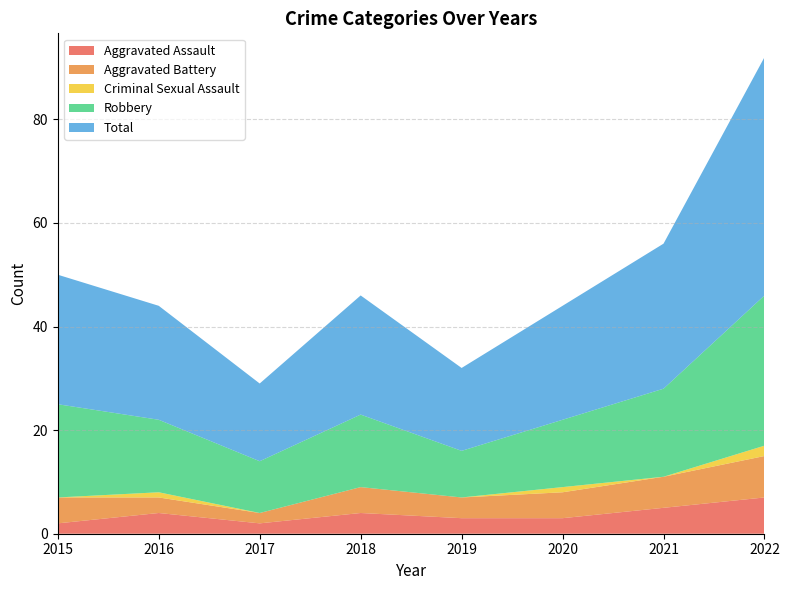

Reading right to left, list all the values displayed in this chart.

Aggravated Assault: 7	5	3	3	4	2	4	2
Aggravated Battery: 8	6	5	4	5	2	3	5
Criminal Sexual Assault: 2	0	1	0	0	0	1	0
Robbery: 29	17	13	9	14	10	14	18
Total: 46	28	22	16	23	15	22	25